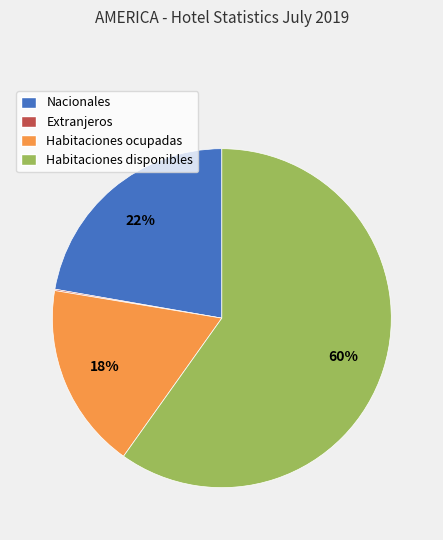

To the nearest percent, what portion does Habitaciones ocupadas represent?

18%